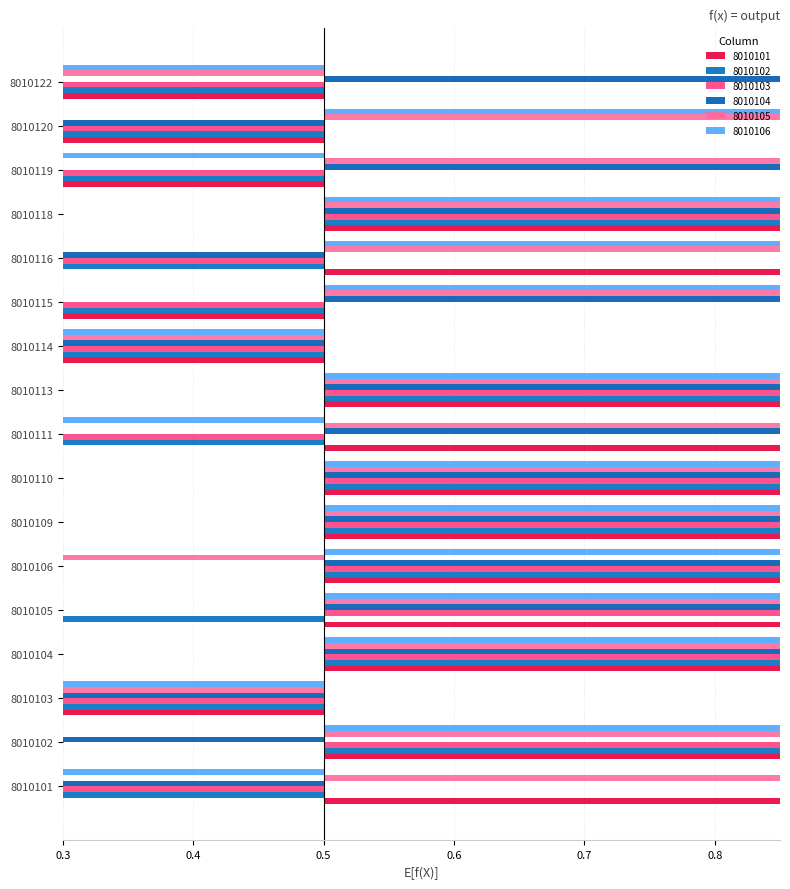

Are the bars grouped side by side (vs. stacked)?

Yes